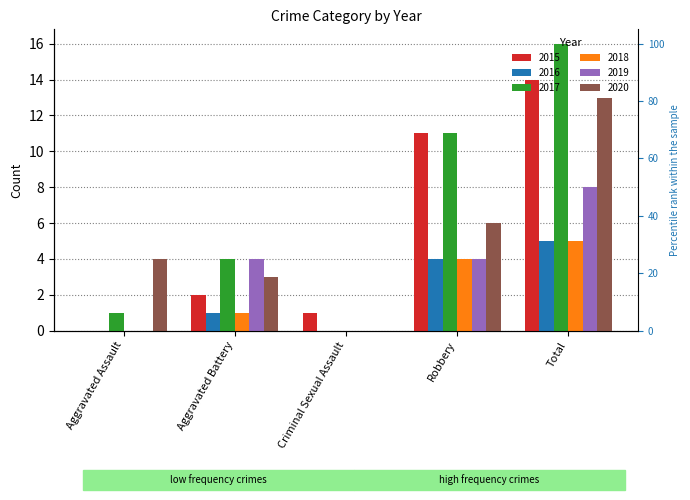

At Criminal Sexual Assault, list the series in order from smallest to largest.

2016, 2017, 2018, 2019, 2020, 2015